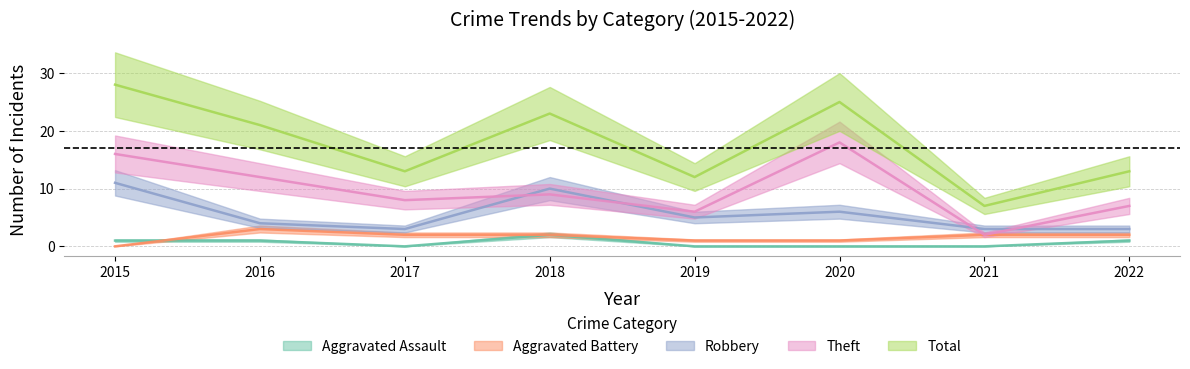

Reading left to right, transcribe all the data shown in this chart.

Aggravated Assault: 1	1	0	2	0	0	0	1
Aggravated Battery: 0	3	2	2	1	1	2	2
Robbery: 11	4	3	10	5	6	3	3
Theft: 16	12	8	9	6	18	2	7
Total: 28	21	13	23	12	25	7	13